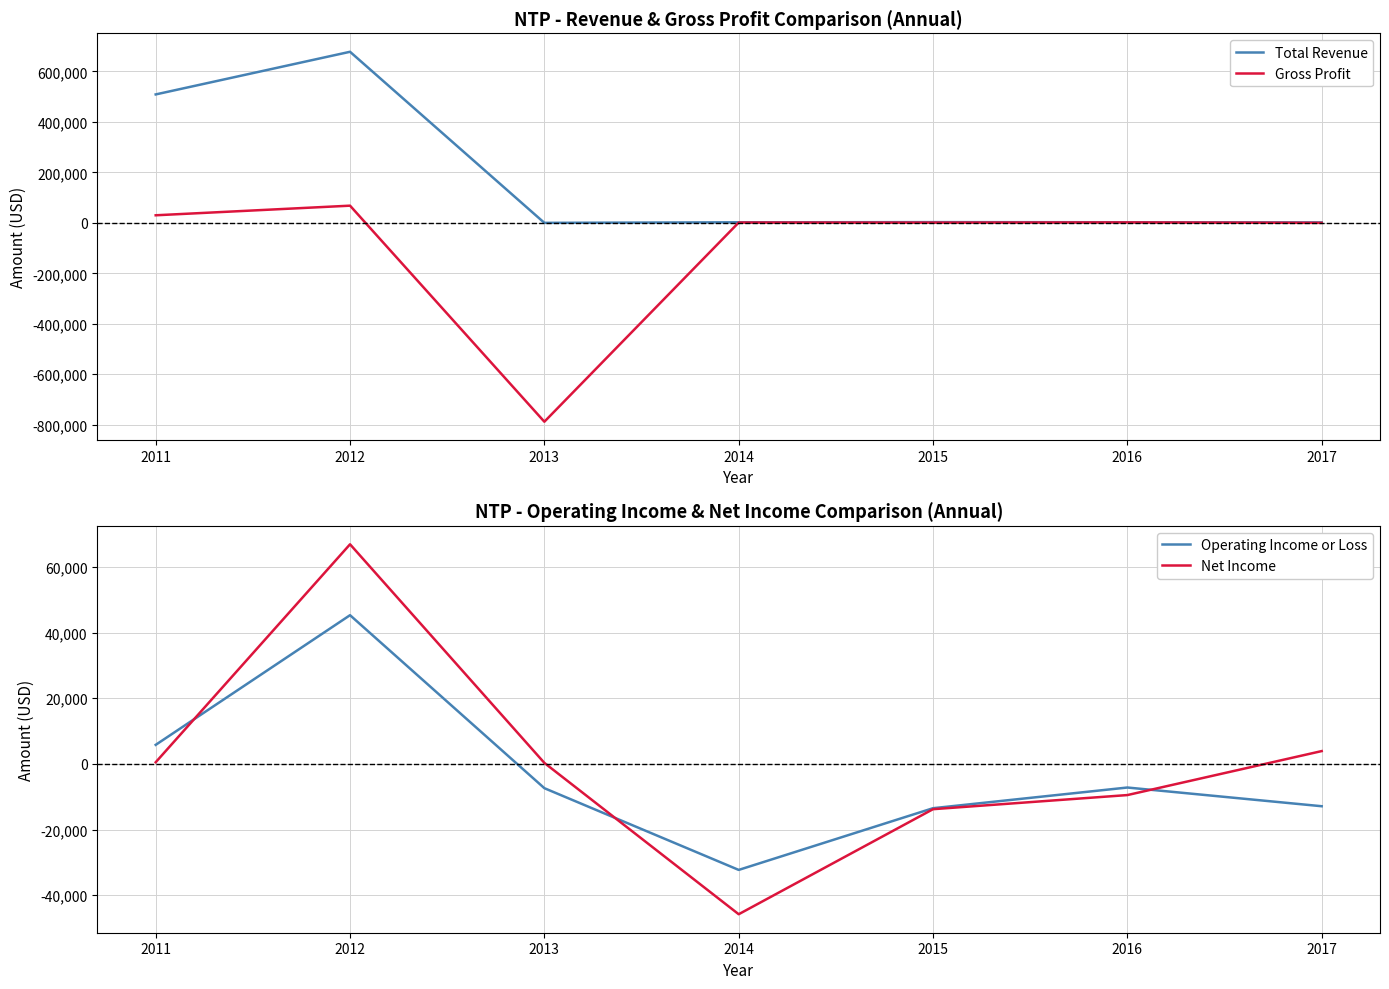

Rank the categories by Gross Profit value from highest to lowest.

2012, 2011, 2016, 2014, 2015, 2017, 2013